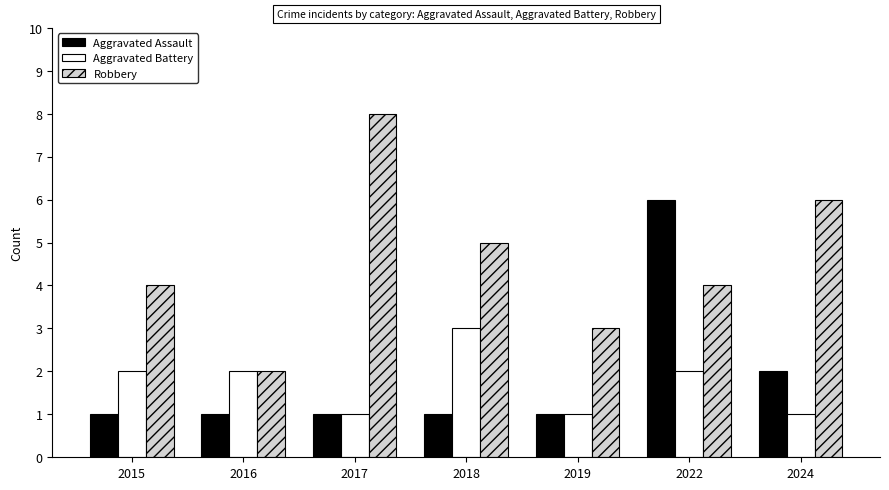

Which series has the largest range (max minus min)?

Robbery